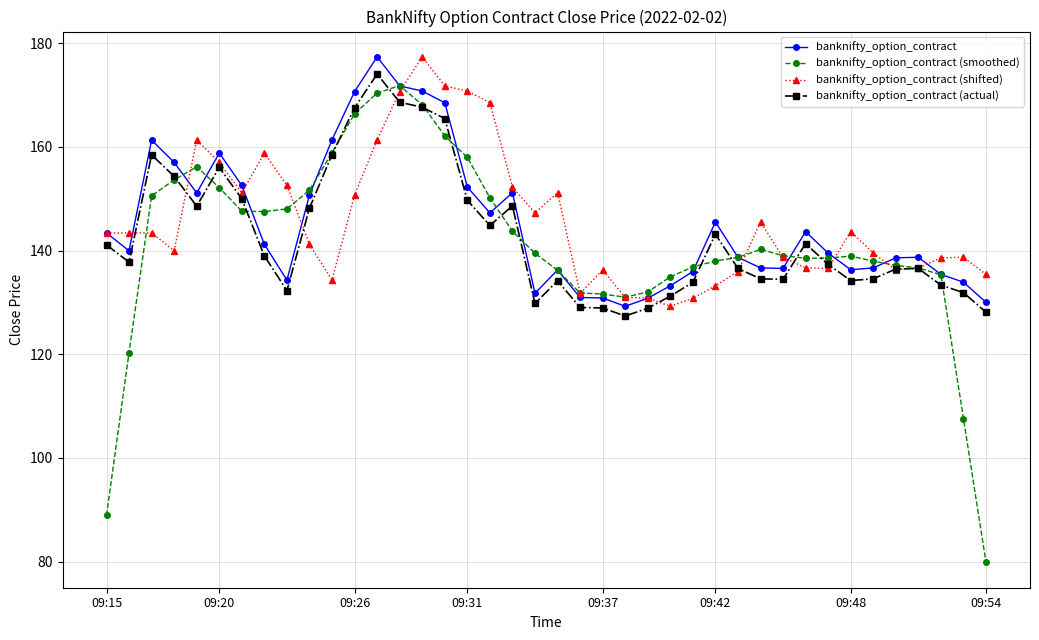

What is the value of the banknifty_option_contract point at the 28th from the left?

145.5